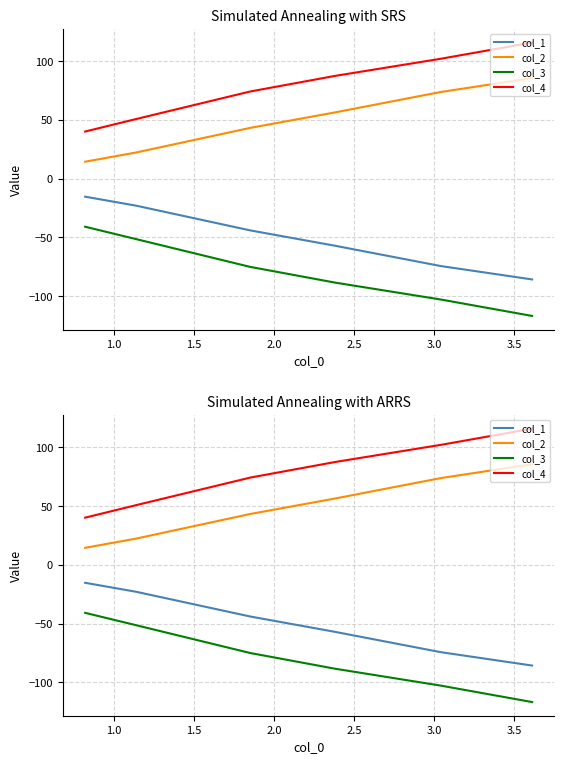

Does the chart have visible grid lines?

Yes